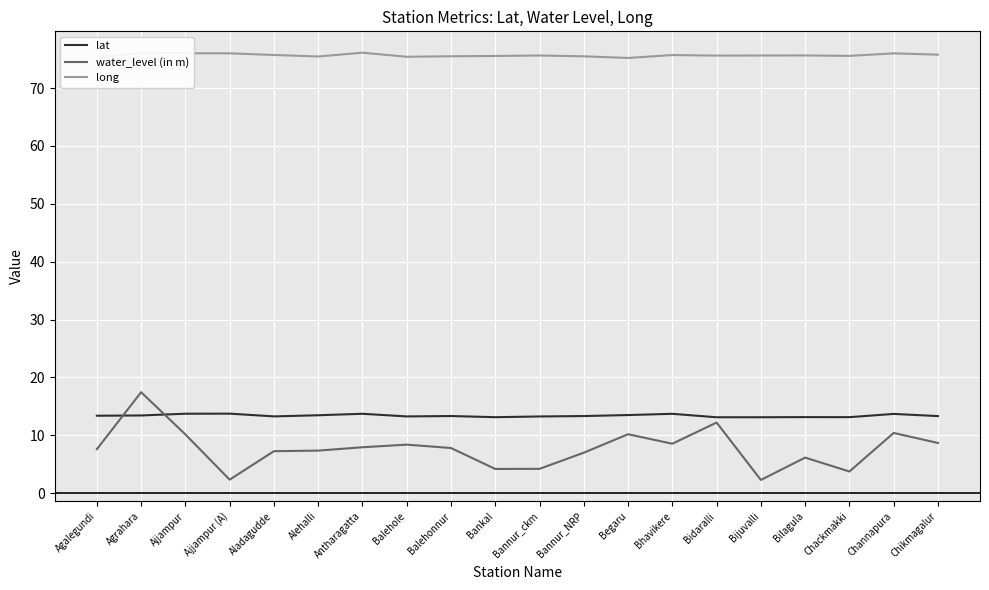

What are all the series names shown in the legend?

lat, water_level (in m), long